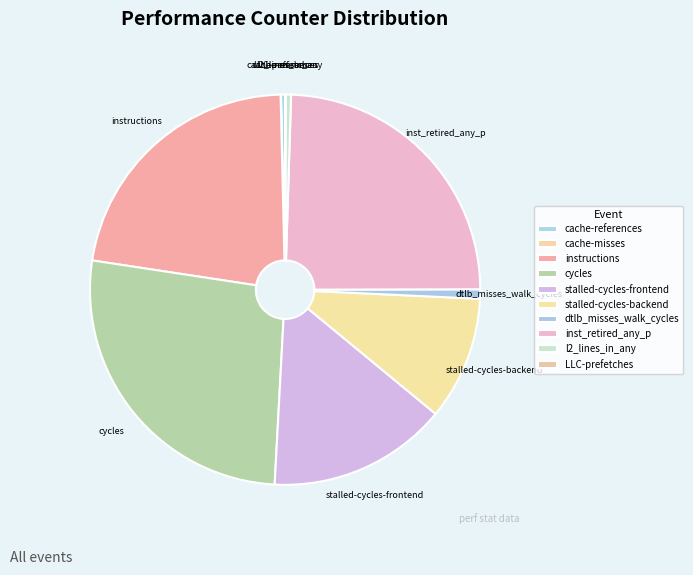

Is it true that cycles is 27% of the pie?

True